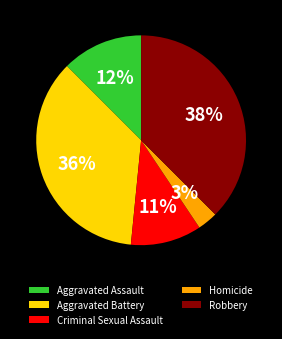

Is it true that Aggravated Assault is 3% of the pie?

False